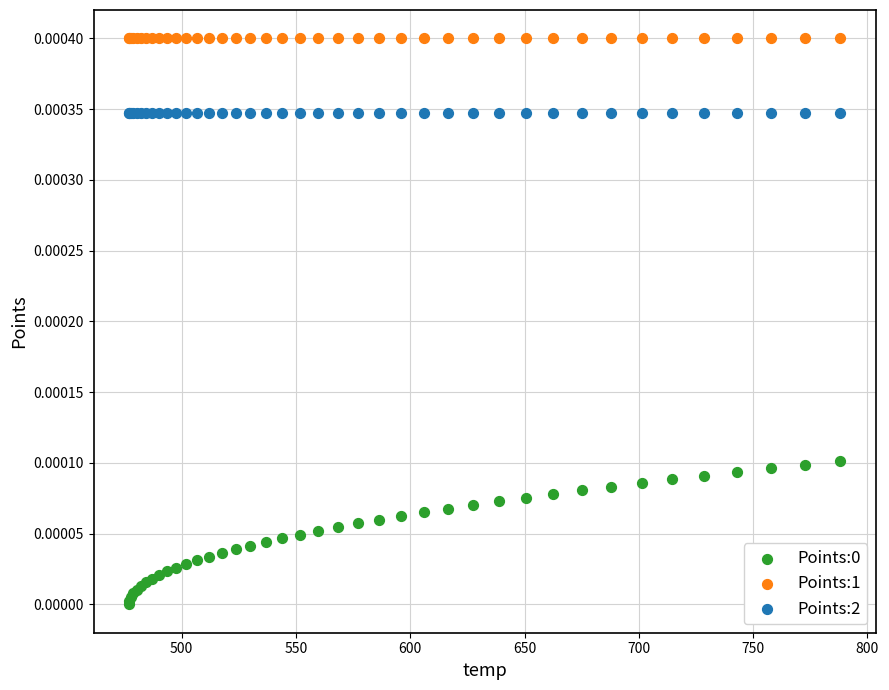

Which series contains the highest Y value?

Points:1